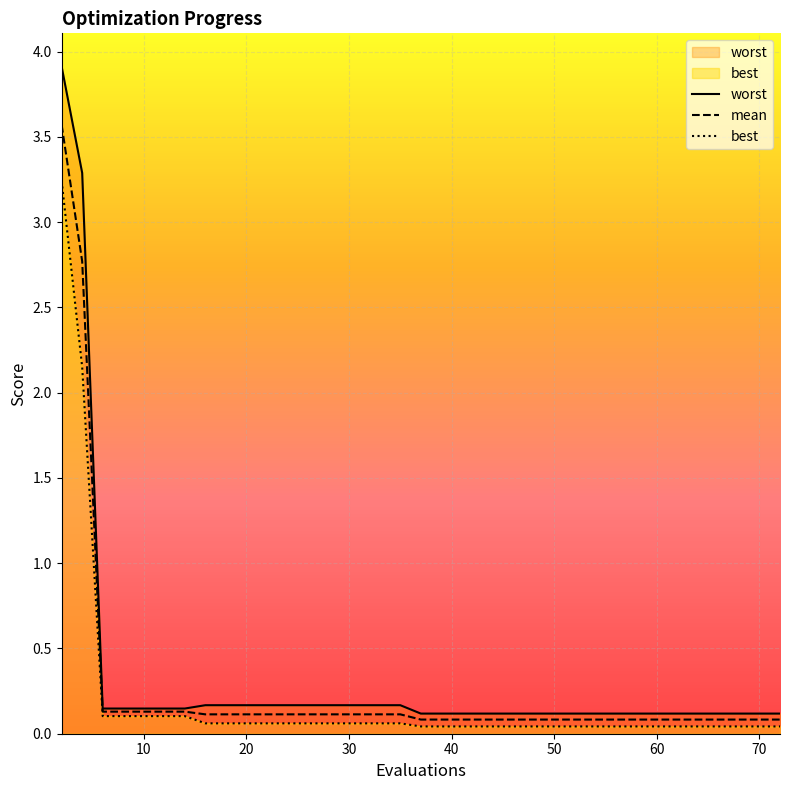

What is the maximum value for mean?

3.6